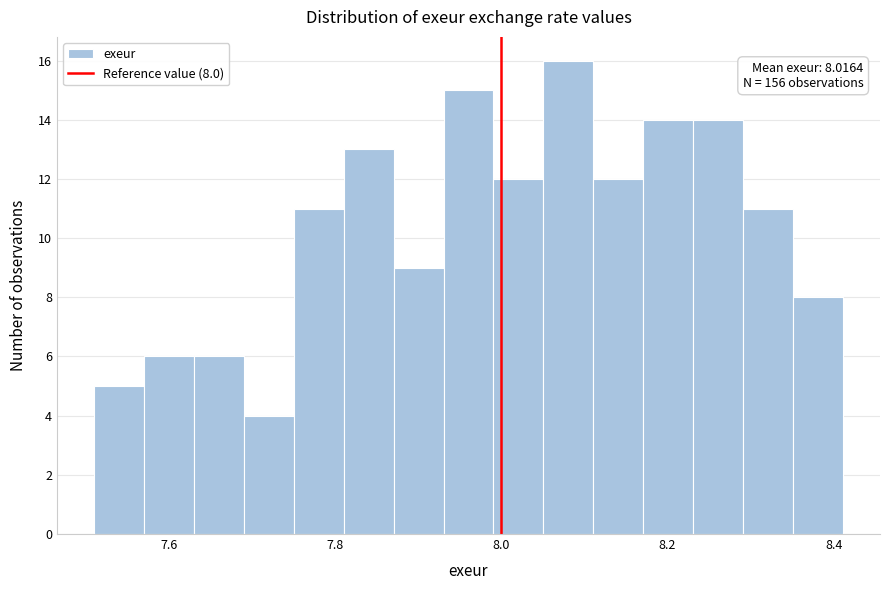

Around what value on the x-axis is the tallest bar? Give the approximate position of its centre, as read against the axis.

8.08